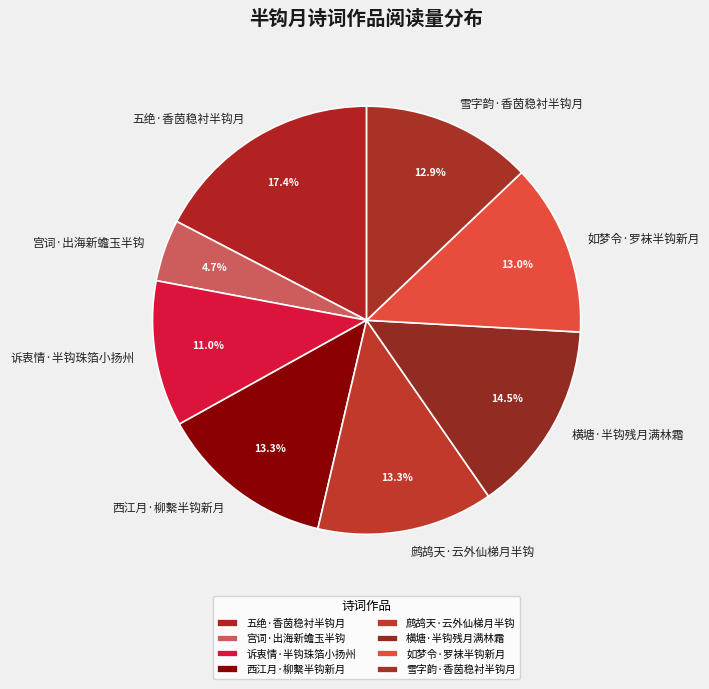

Approximately how many times larger is the value at 诉衷情·半钩珠箔小扬州 compared to 如梦令·罗袜半钩新月?

0.8